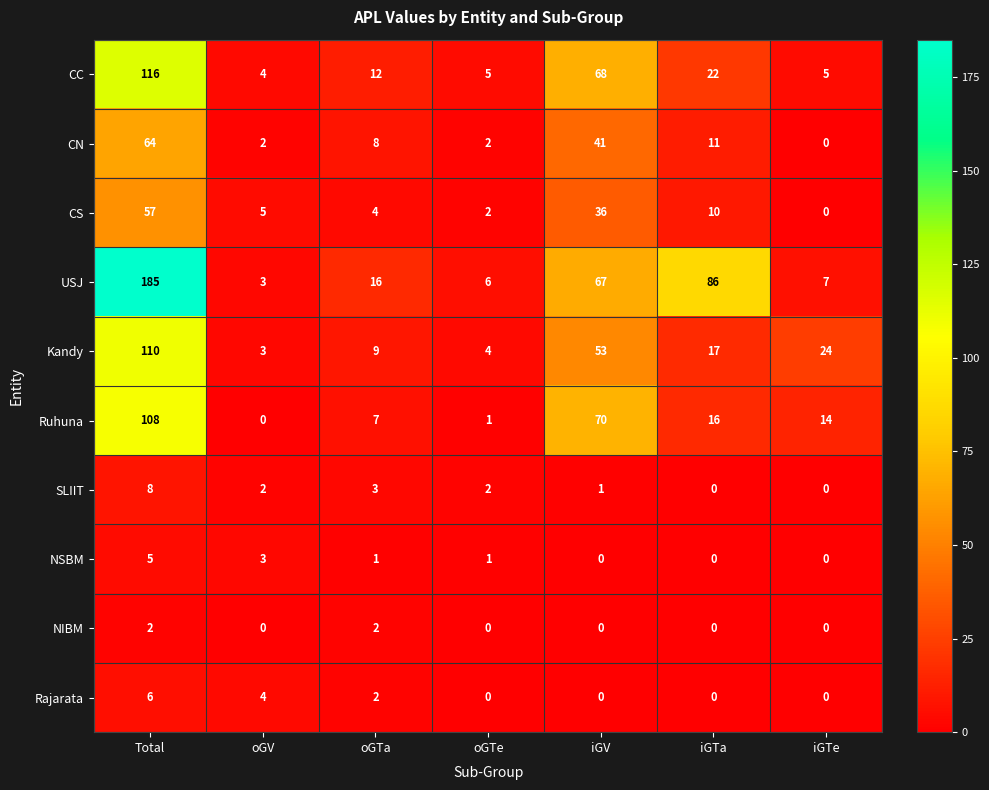

At which category is the sum across all series the highest?

Total